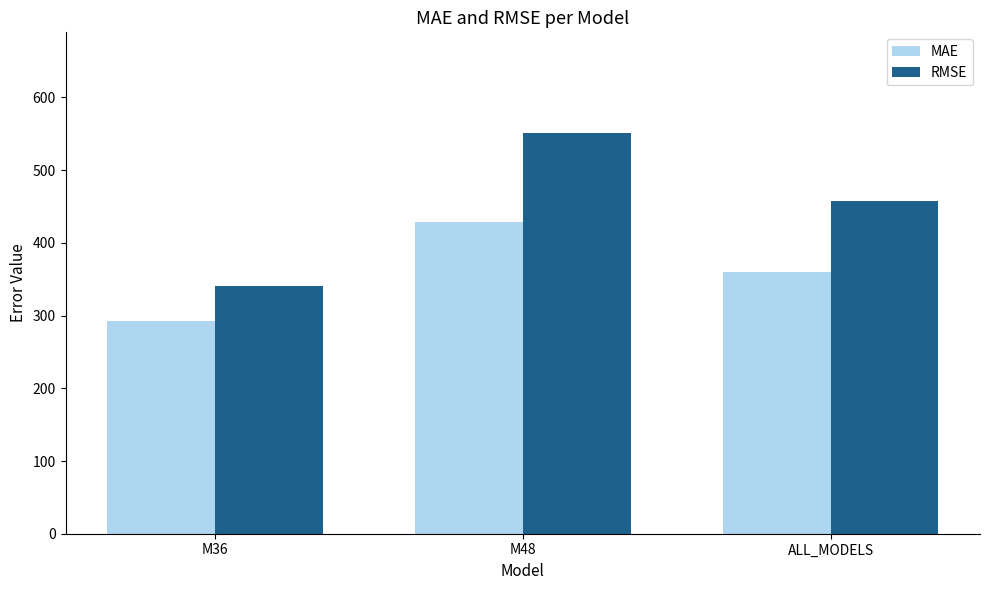

Reading left to right, list all the values displayed in this chart.

MAE: M36=292.3	M48=428.2	ALL_MODELS=360.2
RMSE: M36=340.1	M48=551.6	ALL_MODELS=458.2